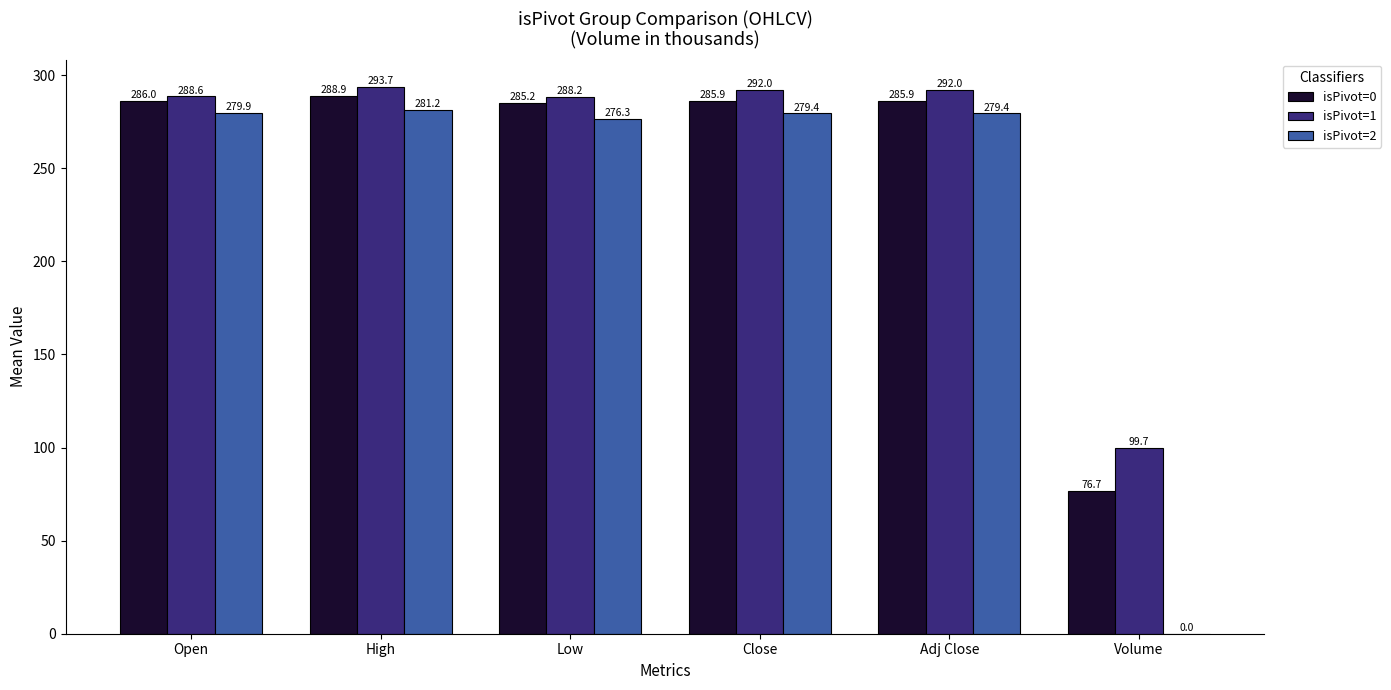

The value of isPivot=2 at High is 281.2. True or false?

True